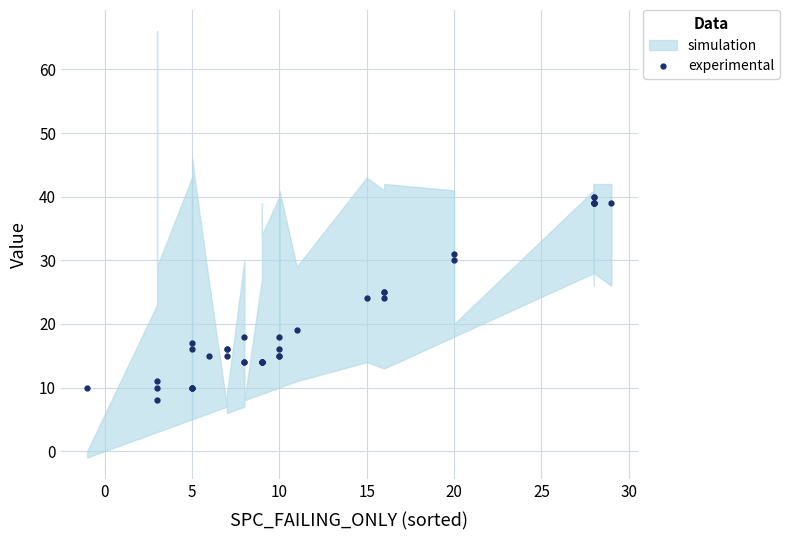

What is the label of the 5th point from the left?

5